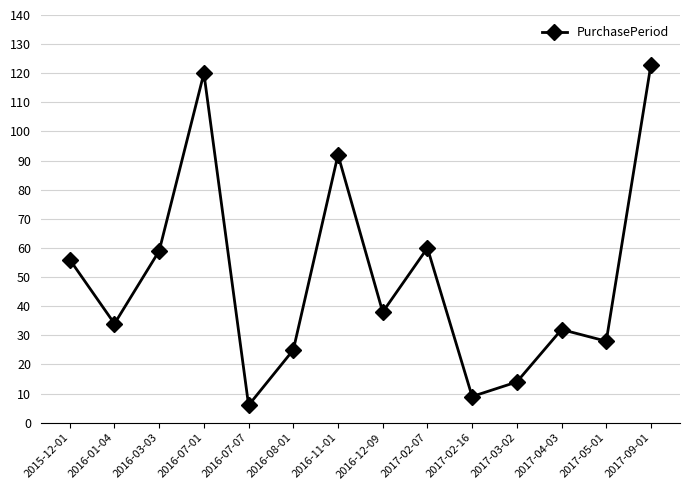

Between 2016-03-03 and 2016-01-04, which is larger?

2016-03-03